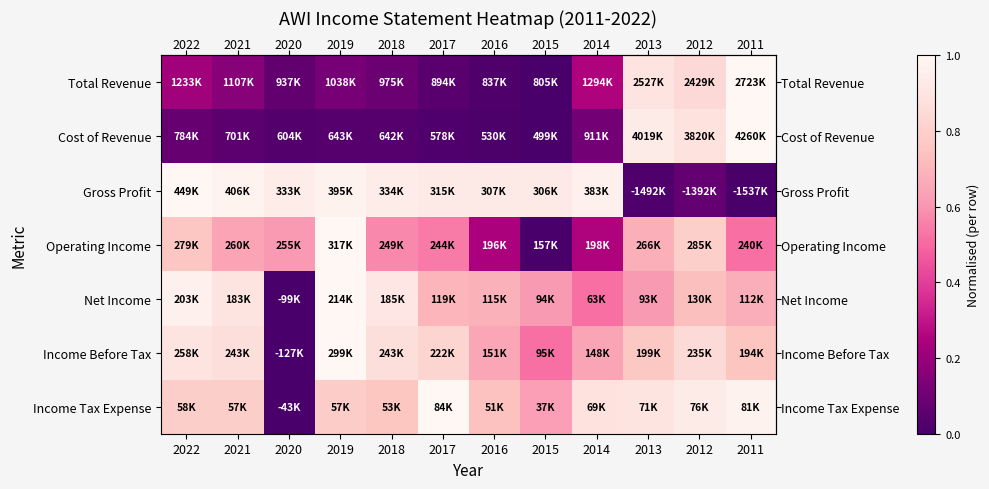

Which label corresponds to the largest value in the chart?

2011